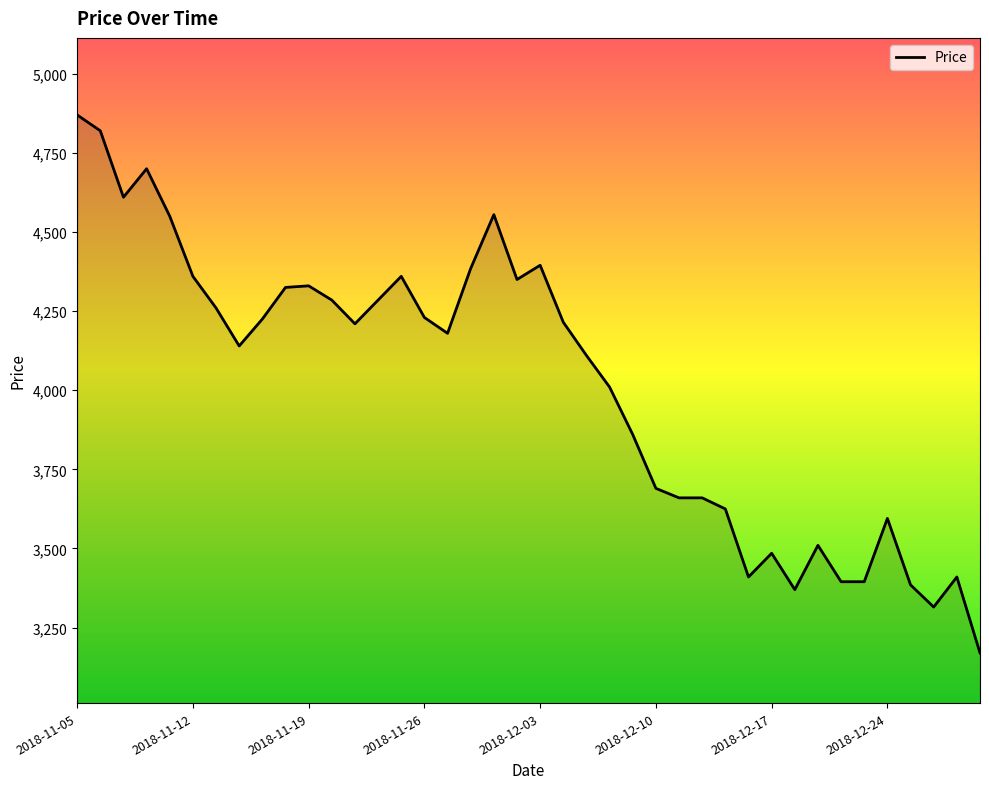

What is the difference between the maximum and minimum values?

1700